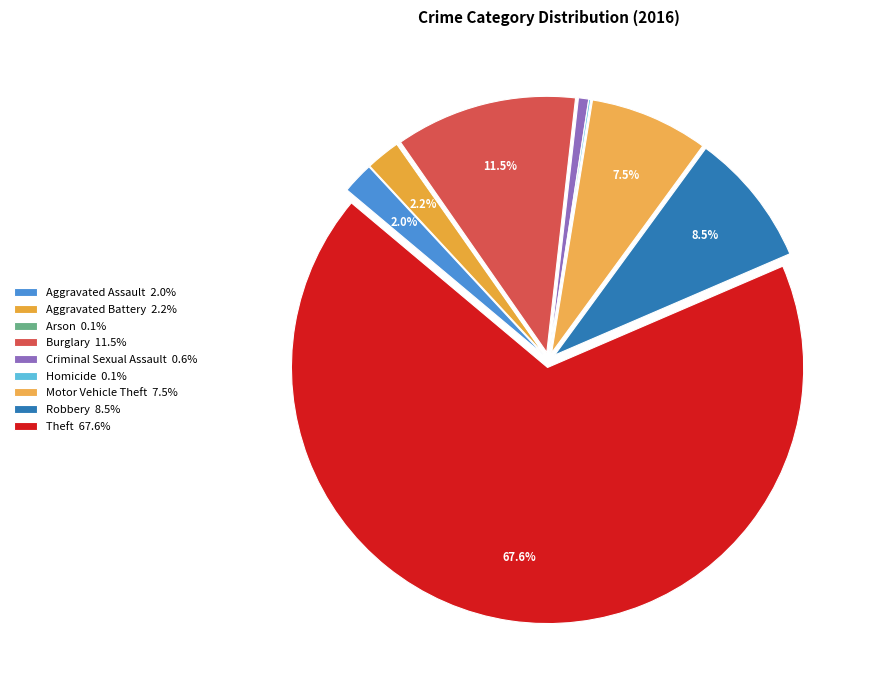

How many segments does this pie chart have?

9